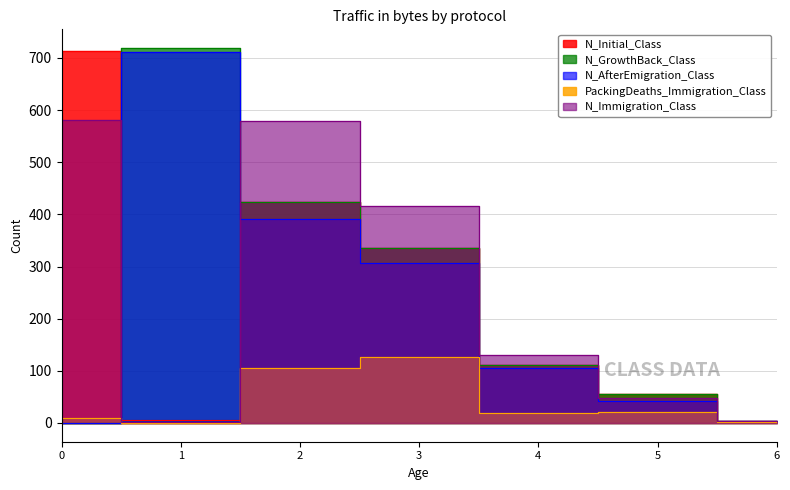

Is it true that N_GrowthBack_Class equals 423 at 2?

True